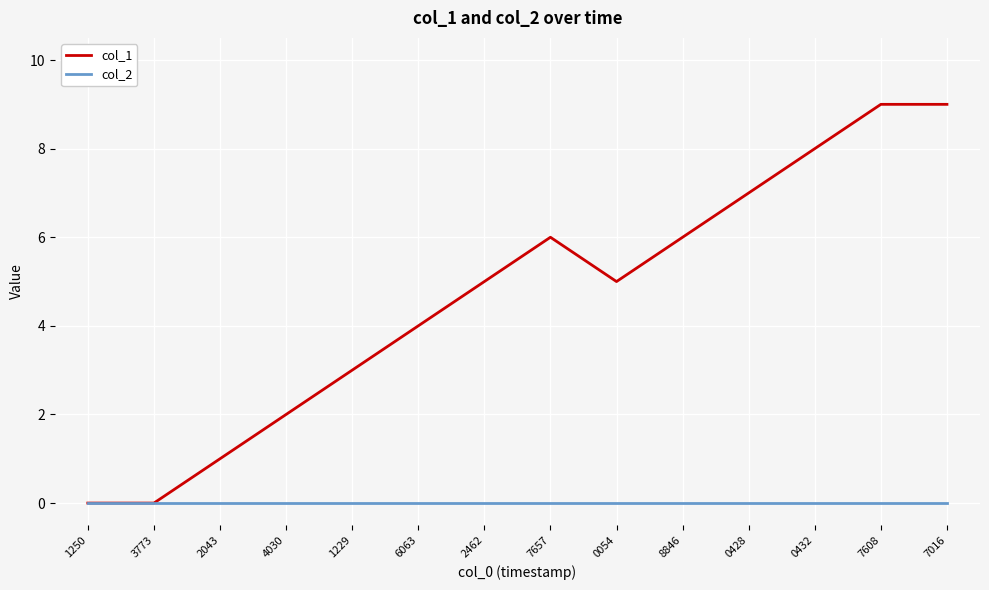

Rank the series by their average value, from highest to lowest.

col_1, col_2